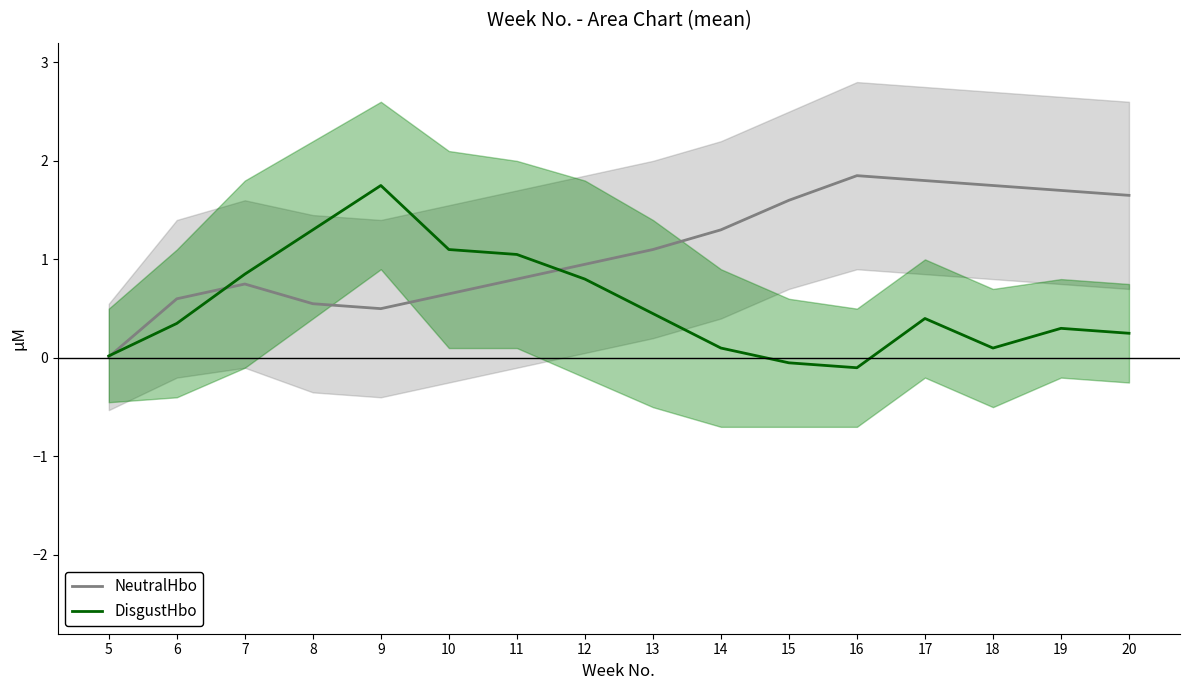

What is the sum of all DisgustHbo values?

8.7